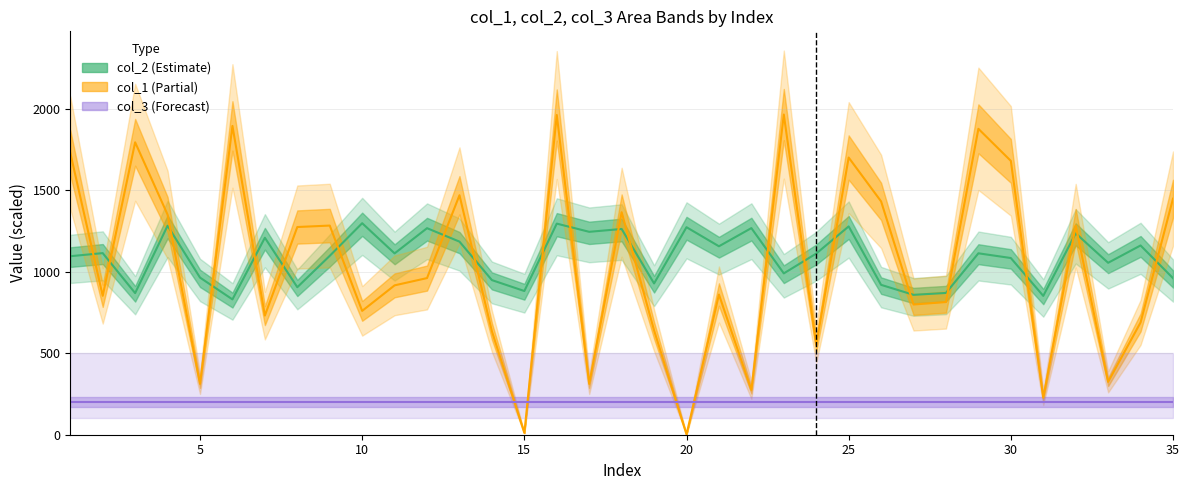

Does the chart have visible grid lines?

Yes